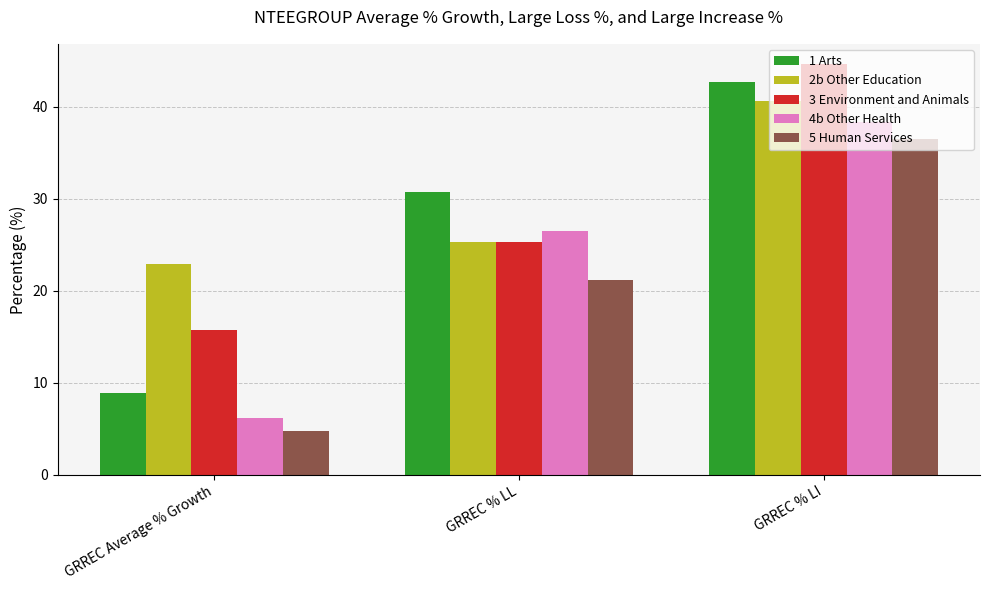

At which label does 2b Other Education reach its peak?

GRREC % LI